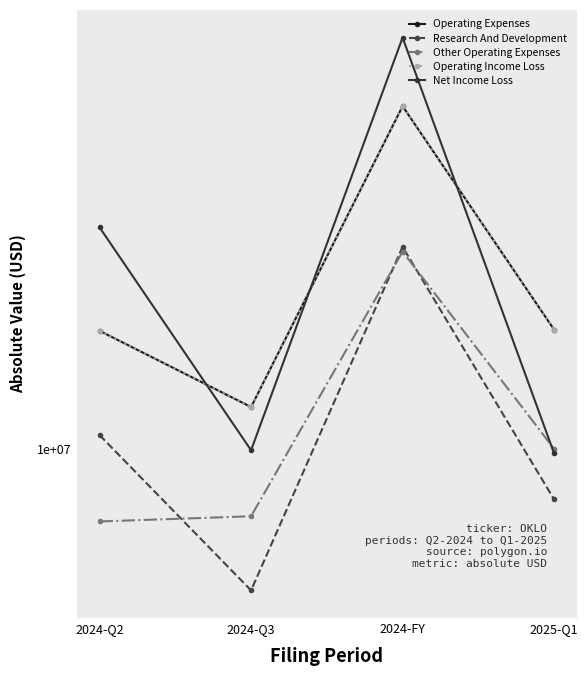

The value of Other Operating Expenses at 2024-Q2 is 1919487. True or false?

False